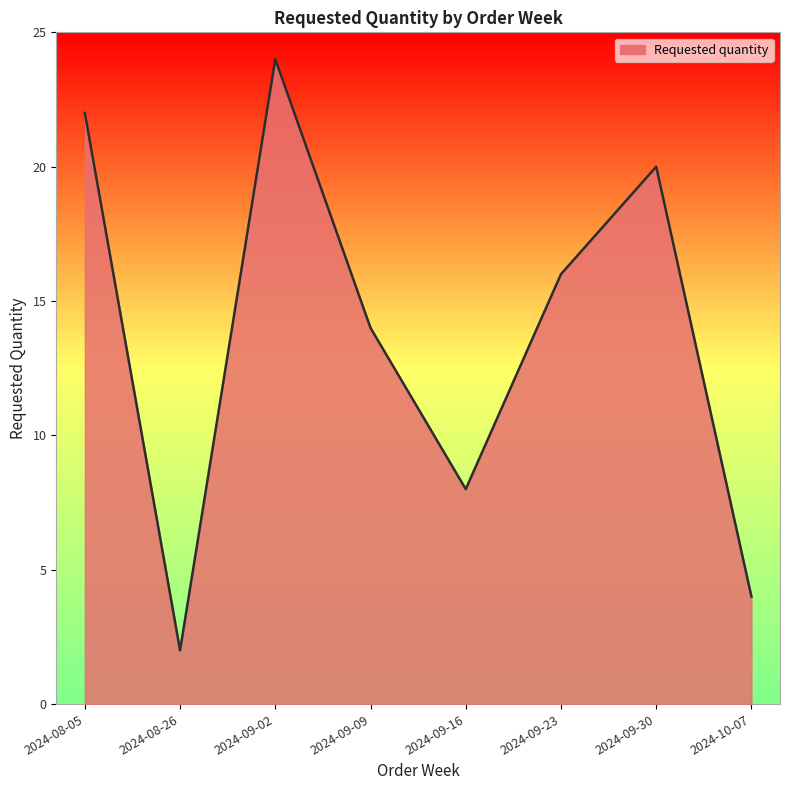

Does the chart display data point markers on the line(s)?

No